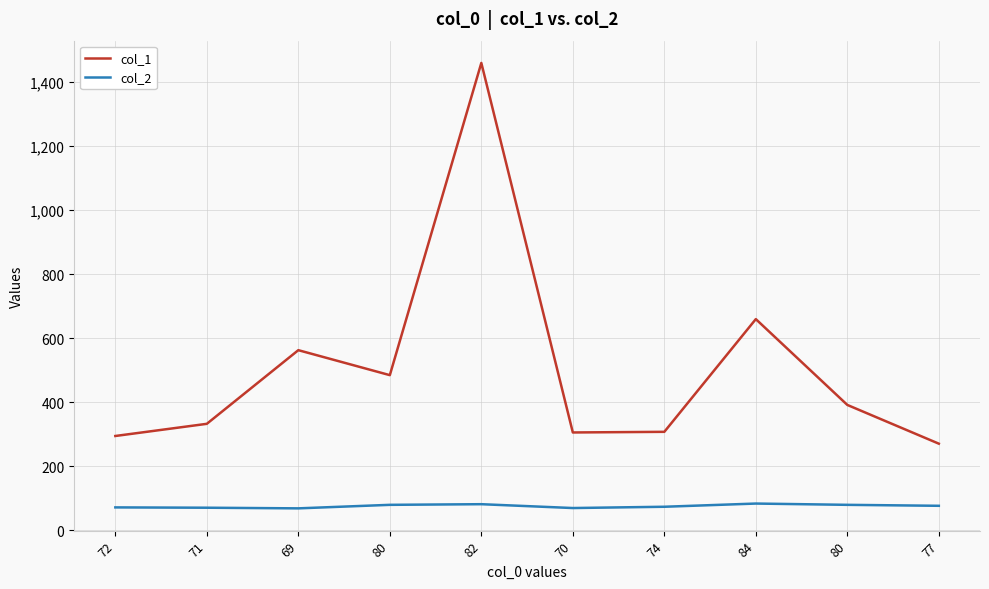

What are all the series names shown in the legend?

col_1, col_2